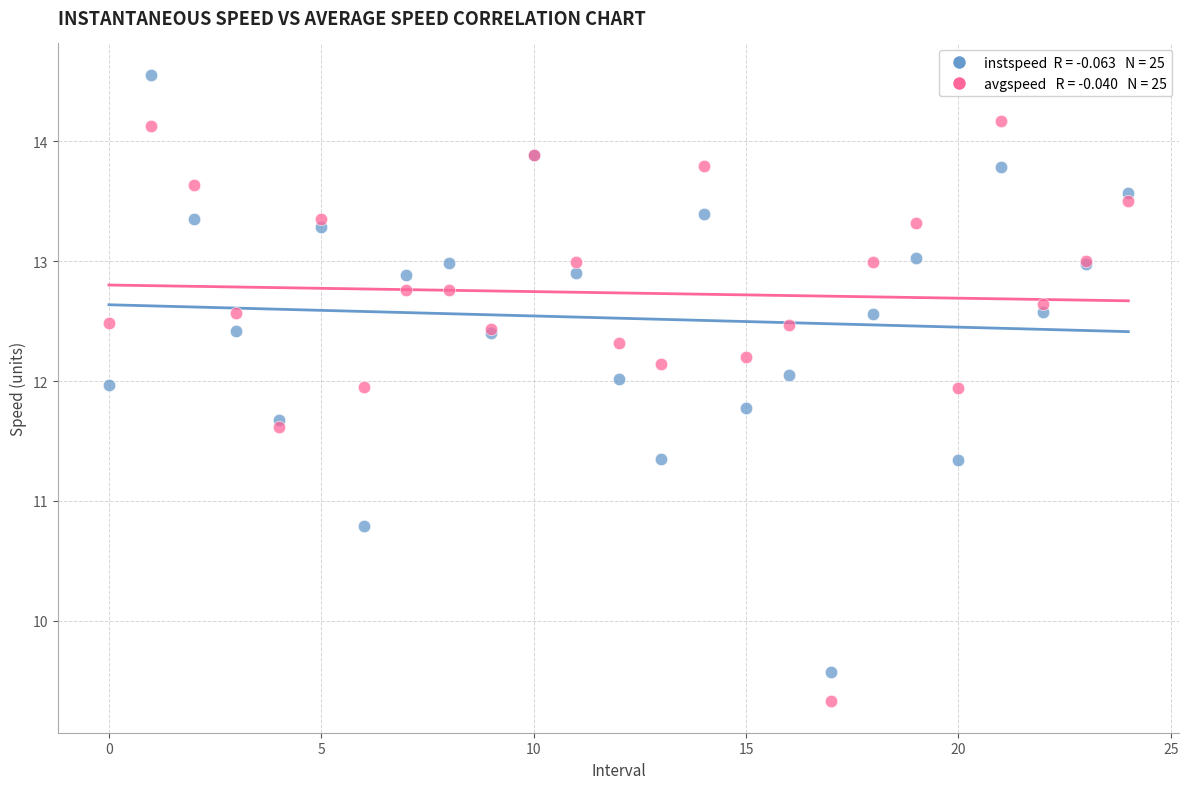

Across all series, what Y value is closest to 11?

10.8